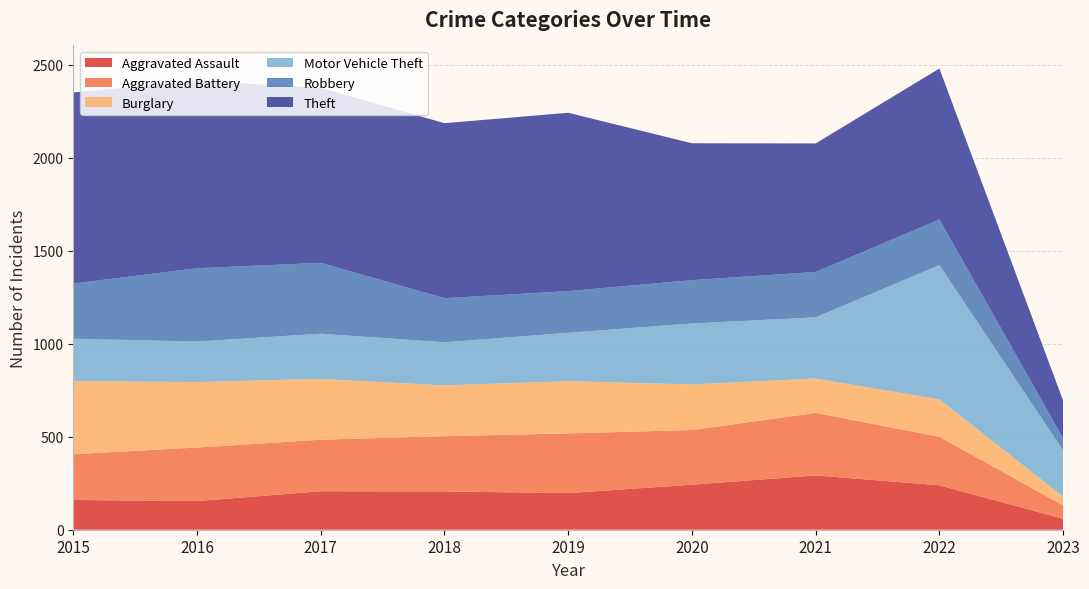

Reading left to right, transcribe all the data shown in this chart.

Aggravated Assault: 160	154	207	206	197	242	292	239	59
Aggravated Battery: 246	288	277	297	321	294	336	261	72
Burglary: 393	352	327	273	281	245	185	201	46
Motor Vehicle Theft: 228	218	243	232	260	328	329	722	250
Robbery: 297	394	381	237	224	233	244	245	65
Theft: 1027	1009	941	941	959	736	691	812	202